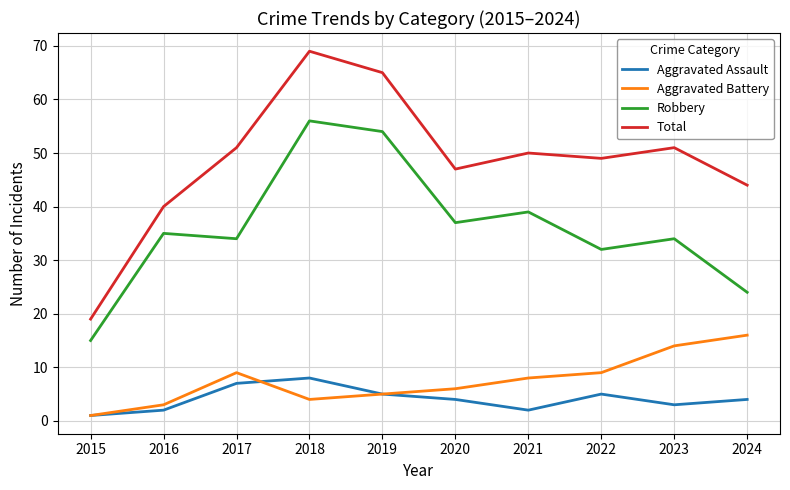

Which label corresponds to the smallest value in the chart?

2015